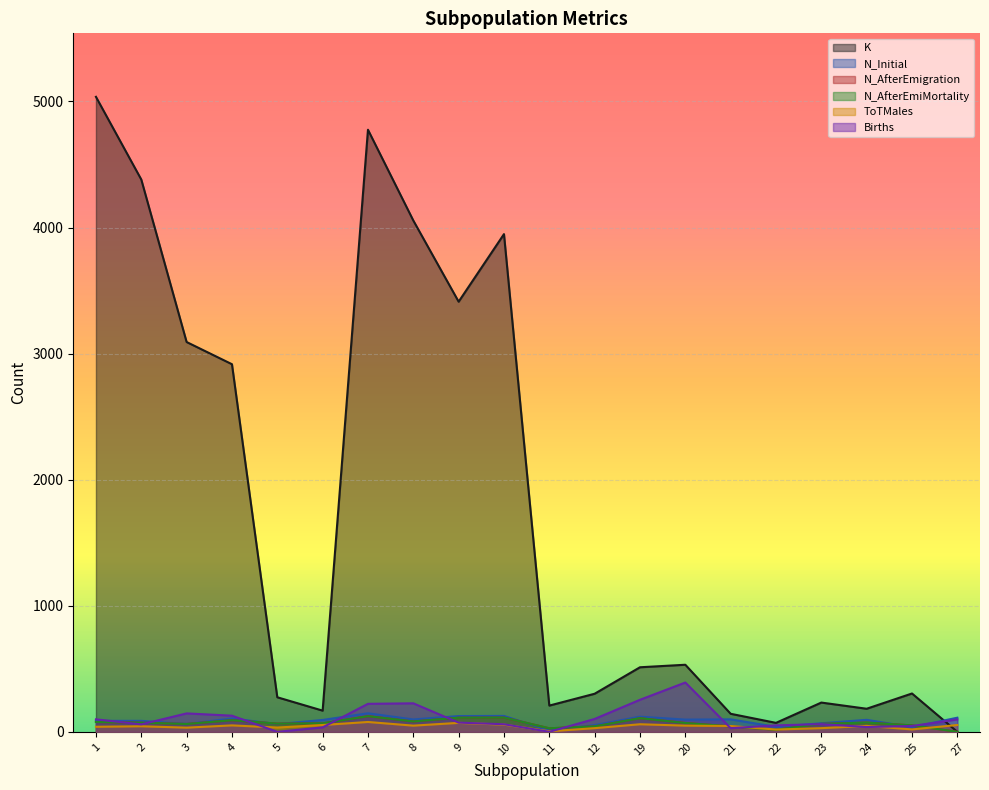

Where do N_AfterEmigration and ToTMales first cross each other?

20 and 21